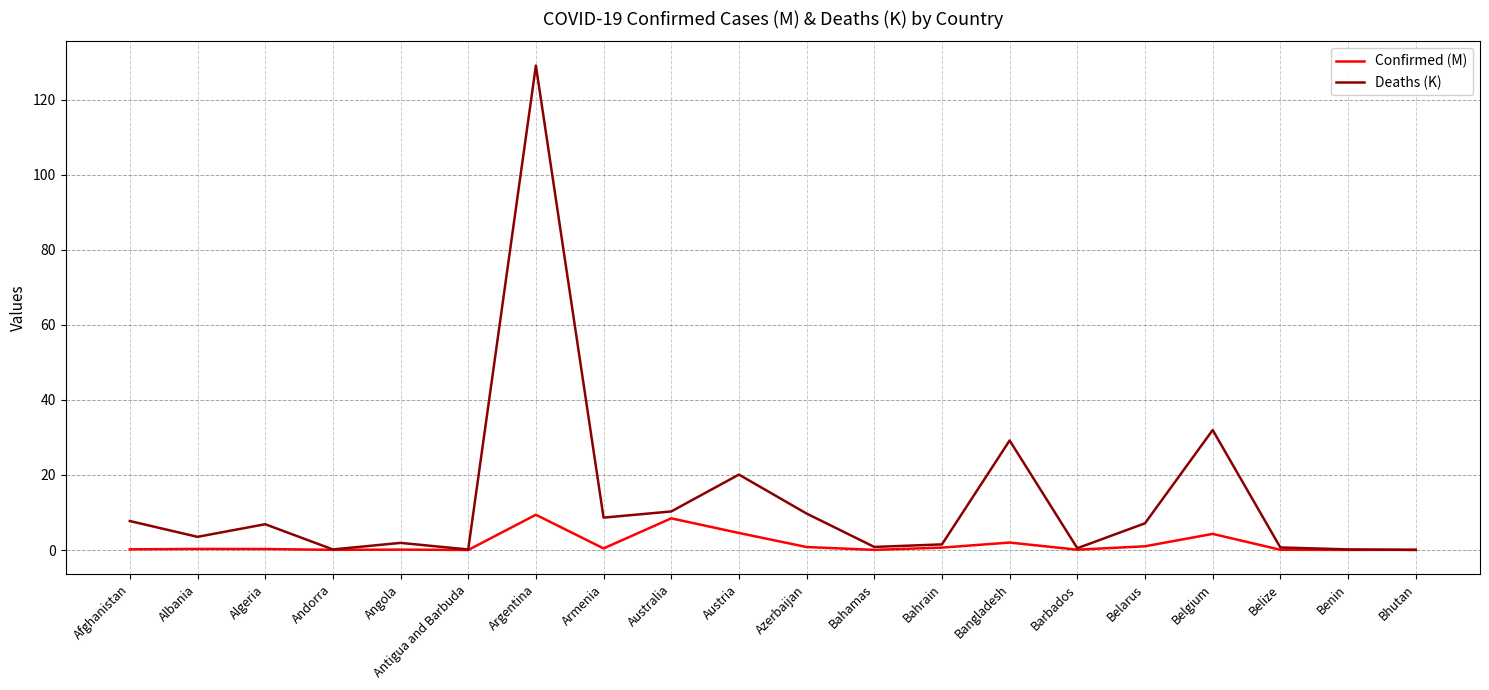

Where is Deaths (K) nearest to the value 64?

Belgium